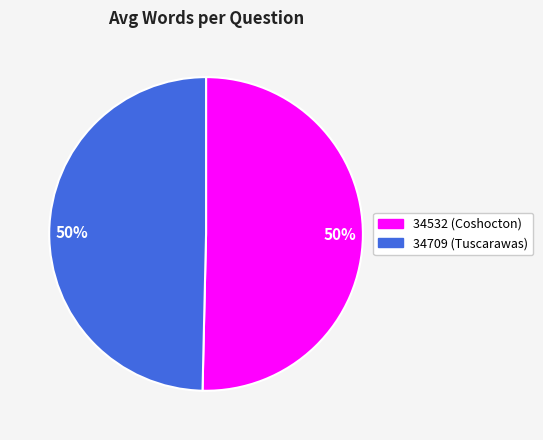

To the nearest percent, what is the average slice percentage?

50%